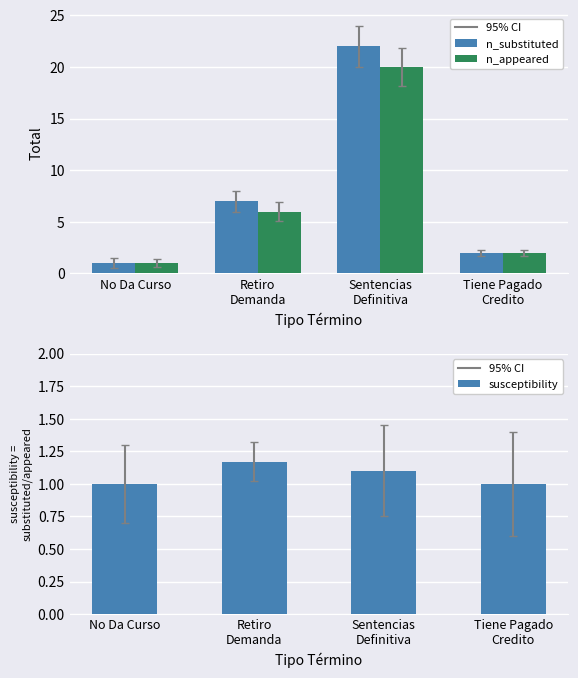

Reading left to right, transcribe all the data shown in this chart.

n_substituted: No Da Curso=1.0	Retiro
Demanda=7.0	Sentencias
Definitiva=22.0	Tiene Pagado
Credito=2.0
n_appeared: No Da Curso=1.0	Retiro
Demanda=6.0	Sentencias
Definitiva=20.0	Tiene Pagado
Credito=2.0
susceptibility: No Da Curso=1.0	Retiro
Demanda=1.2	Sentencias
Definitiva=1.1	Tiene Pagado
Credito=1.0